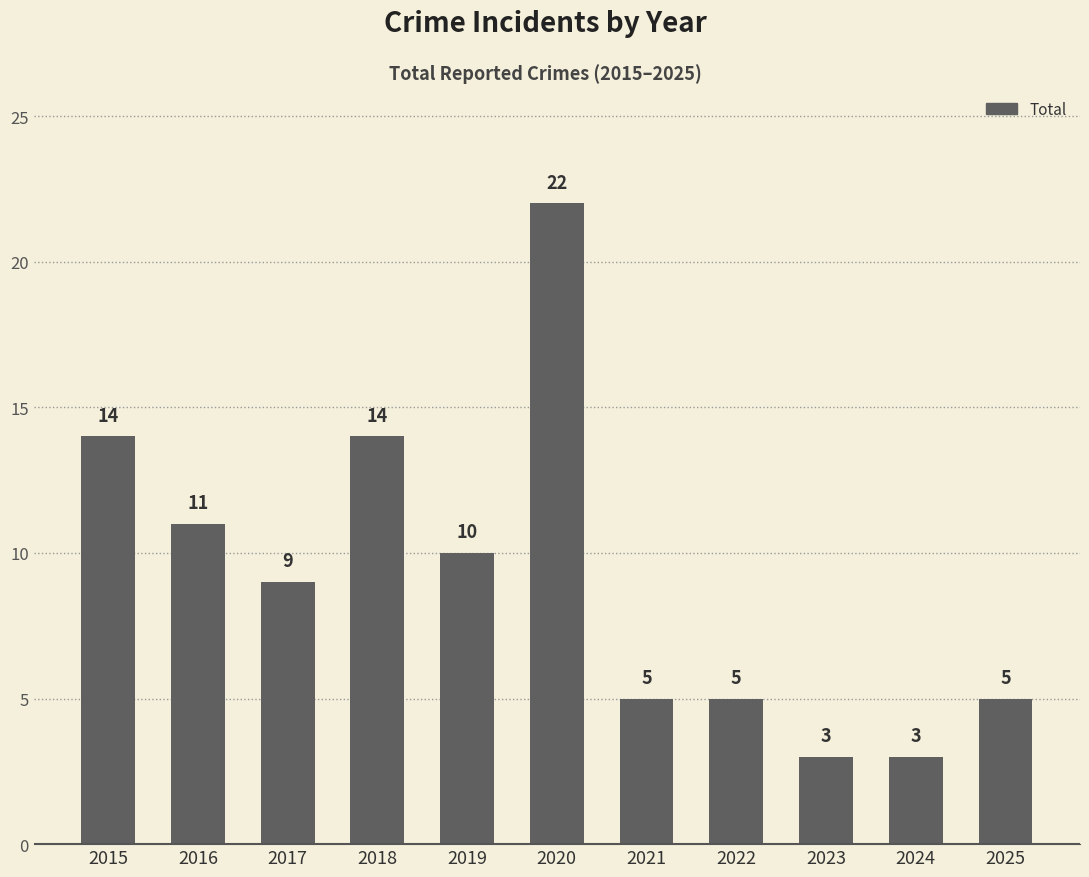

What is the change in value from 2017 to 2018?

+5